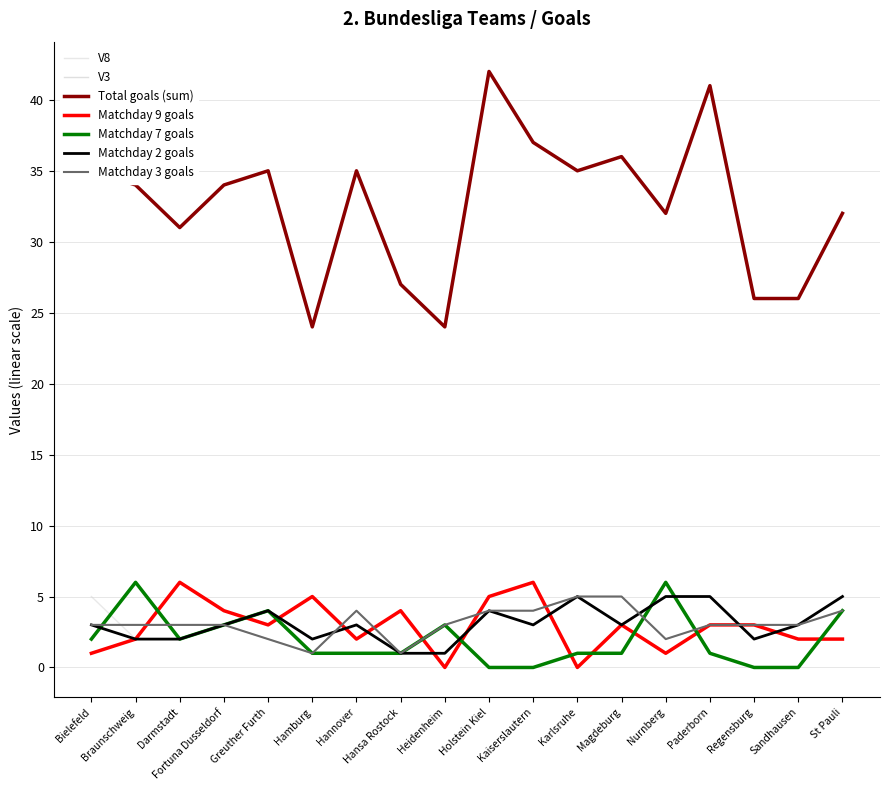

Reading right to left, transcribe all the data shown in this chart.

suml6_d2_tg: 32	26	26	41	32	36	35	37	42	24	27	35	24	35	34	31	34	35
V9: 2	2	3	3	1	3	0	6	5	0	4	2	5	3	4	6	2	1
V7: 4	0	0	1	6	1	1	0	0	3	1	1	1	4	3	2	6	2
V8: 2	2	3	3	1	3	0	6	5	0	4	2	5	3	4	6	2	5
V2: 5	3	2	5	5	3	5	3	4	1	1	3	2	4	3	2	2	3
V3: 4	3	3	3	2	5	5	4	4	3	1	4	1	2	3	3	3	3